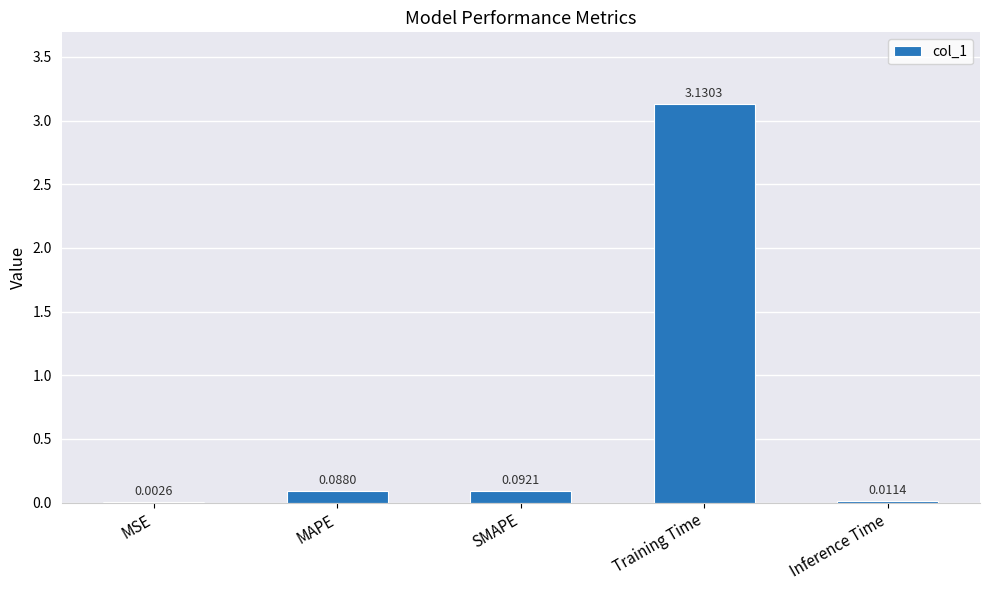

Which label corresponds to the largest value in the chart?

Training Time